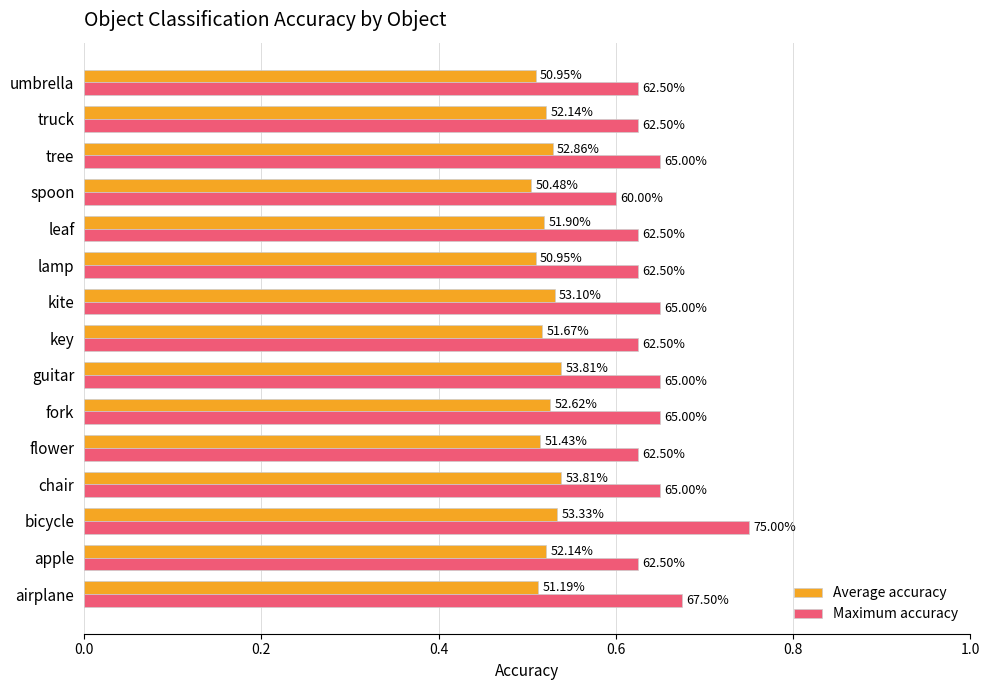

What are all the series names shown in the legend?

Average accuracy, Maximum accuracy